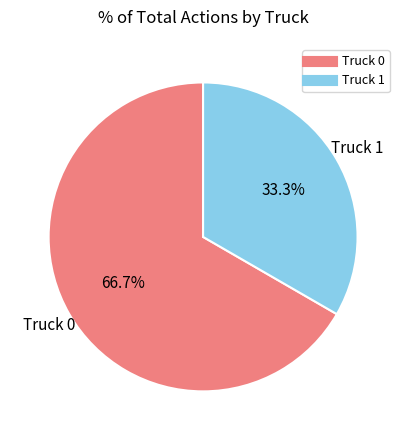

To the nearest percent, what percentage of the pie is Truck 0?

67%